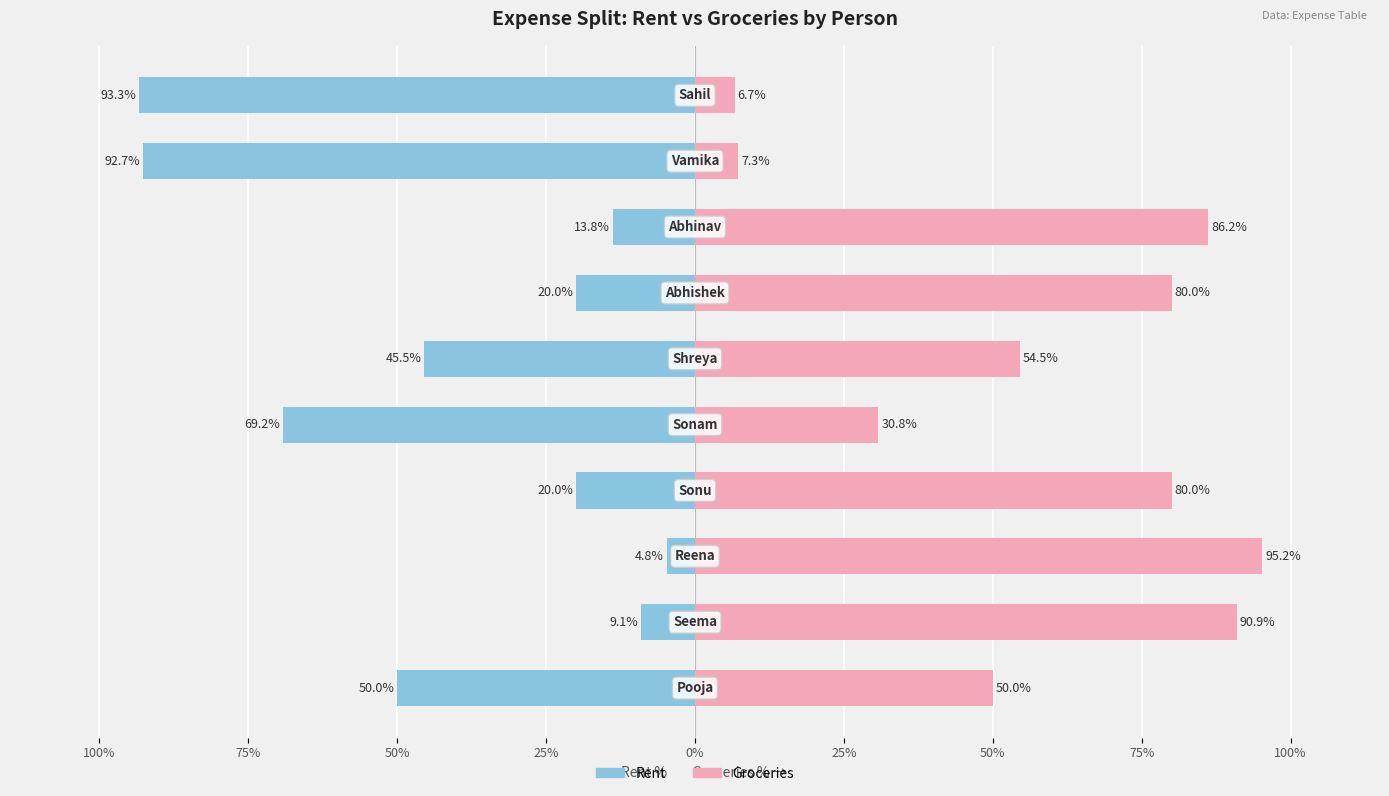

Which series has the largest total across all categories?

Groceries